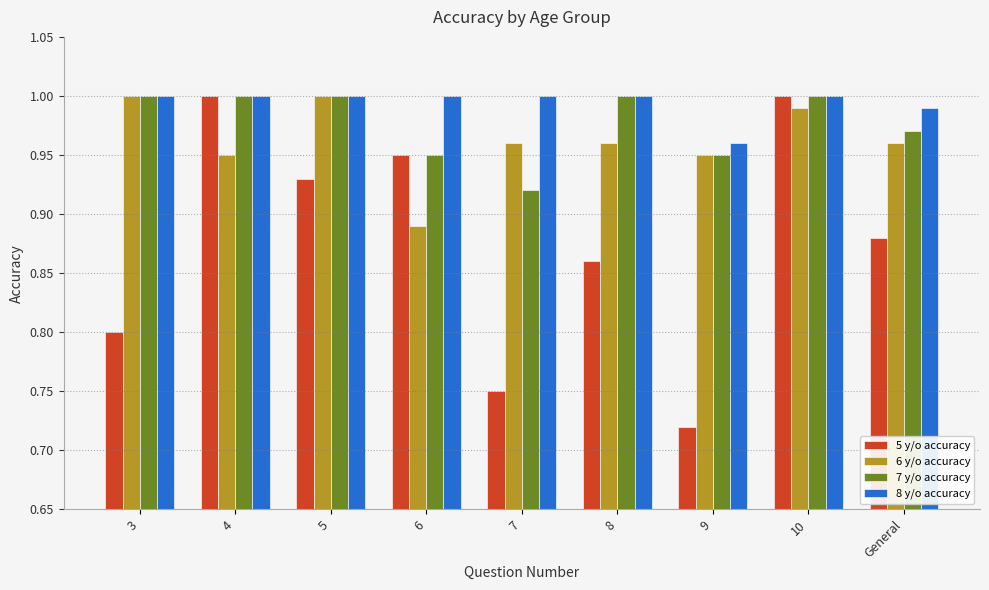

True or false: 8 y/o accuracy has a value of 1.0 at 8.

True